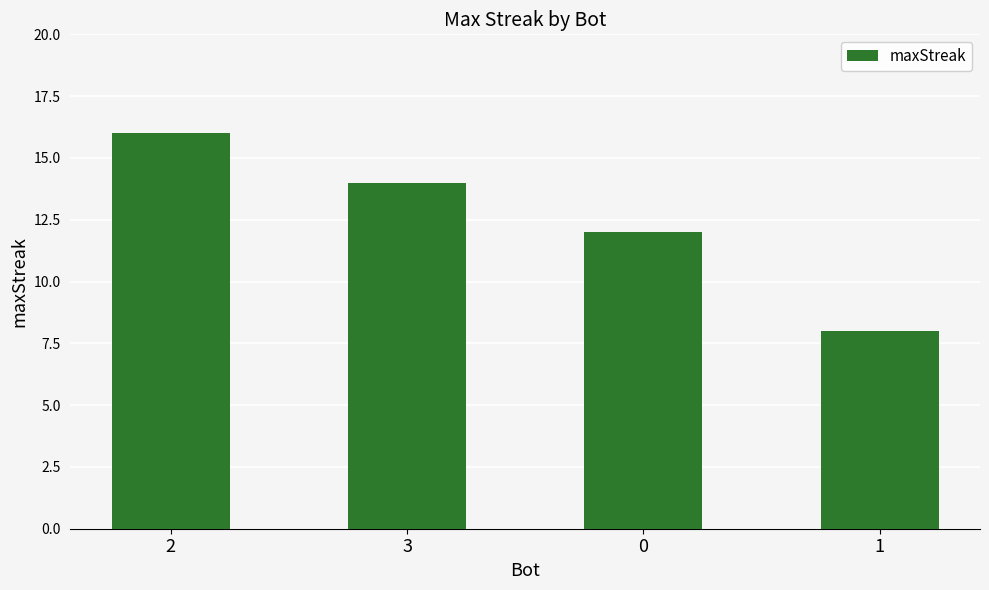

Read the value at 0.

12